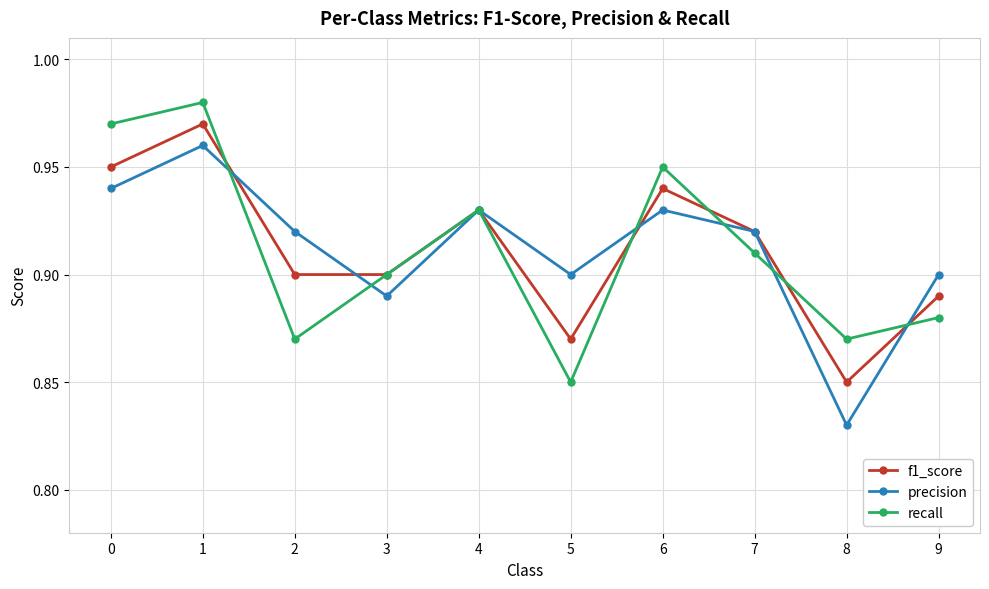

What is the difference between the maximum and minimum values in the f1_score series?

0.1